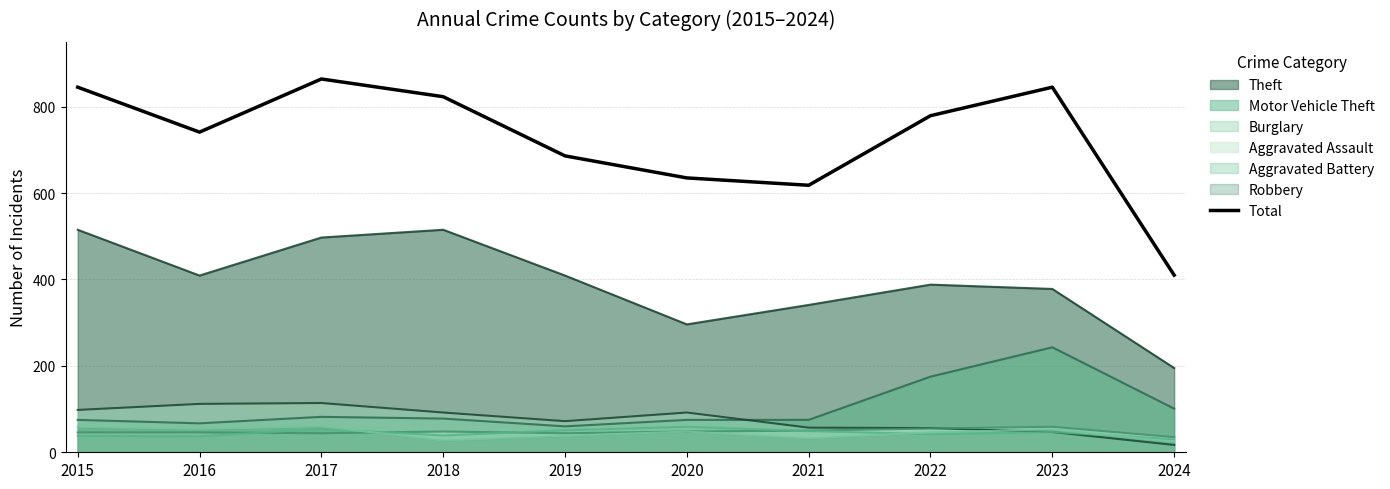

How many points are higher than both their immediate neighbors (excluding endpoints)?

2